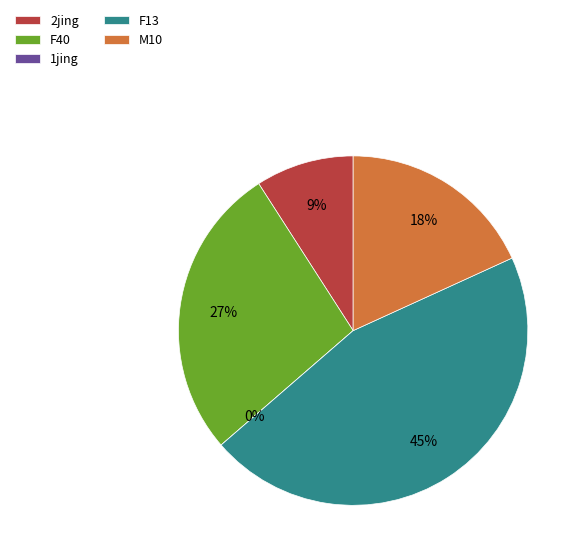

What is the largest slice in the pie chart?

F13